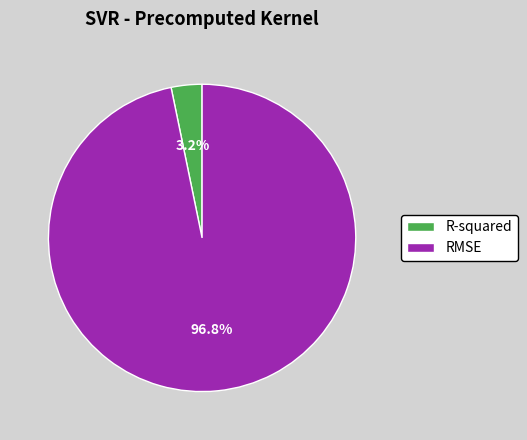

To the nearest percent, what is the average slice percentage?

50%